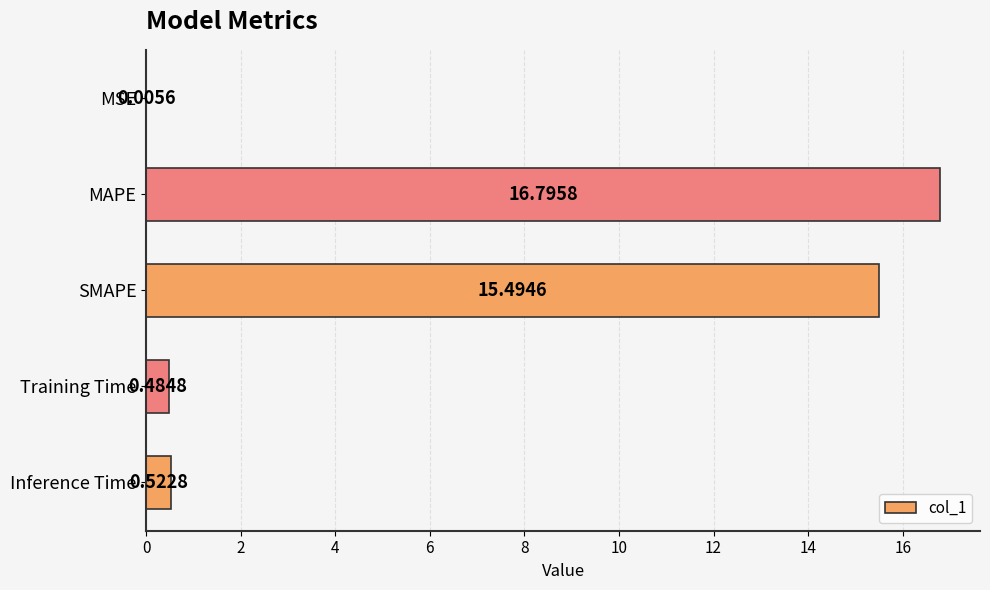

Which has a higher value, Inference Time or MSE?

Inference Time